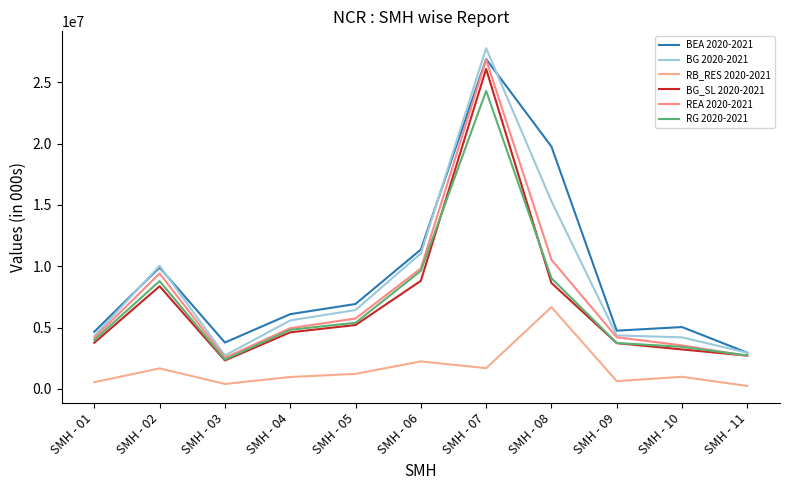

What is the difference between the second highest and second lowest values in the BG 2020-2021 series?

12353000